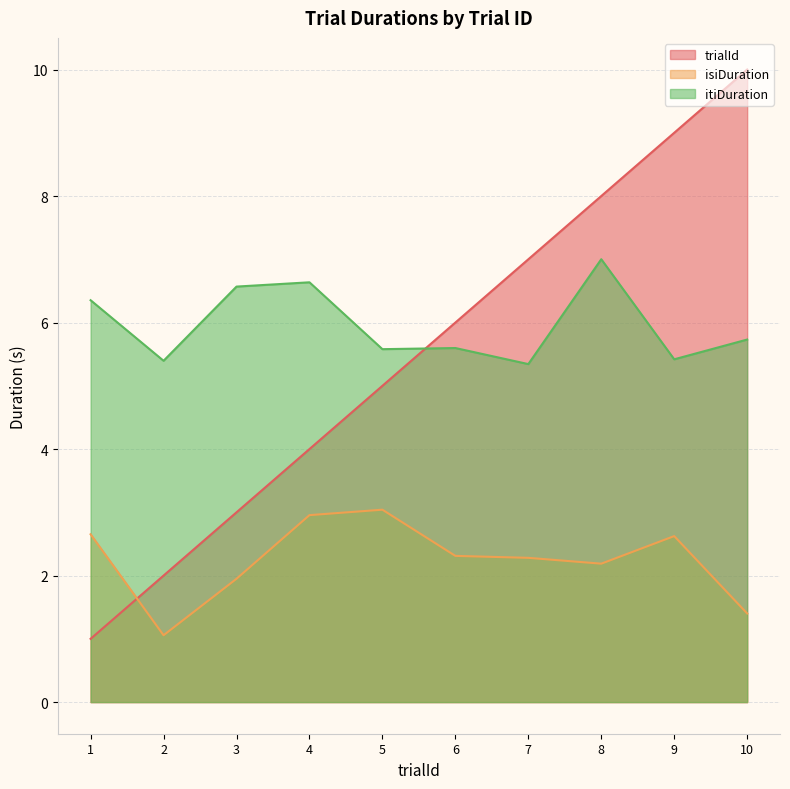

True or false: trialId has more than 0 interior local peaks.

False